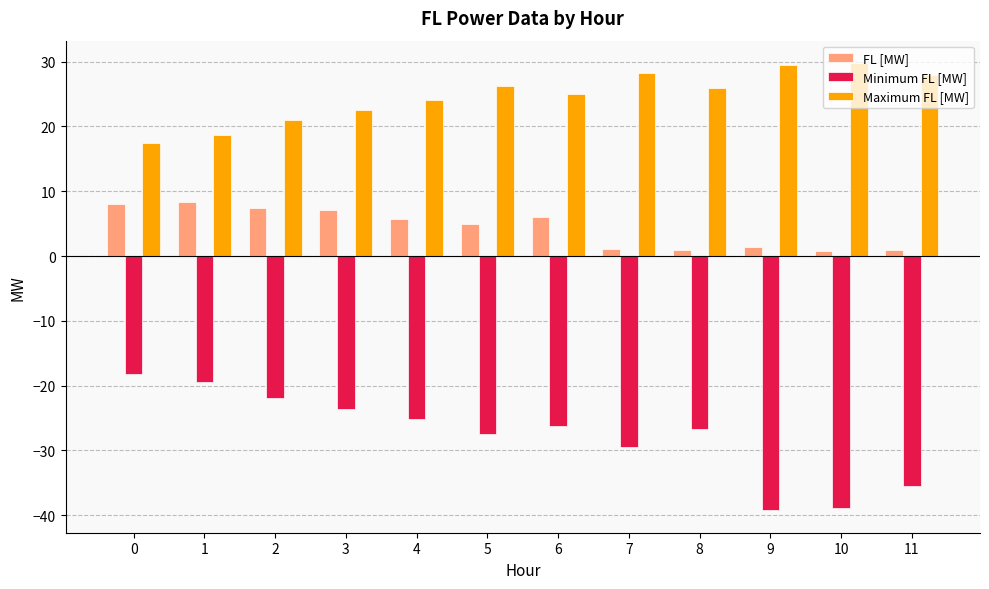

What is the smallest value displayed?

-39.2